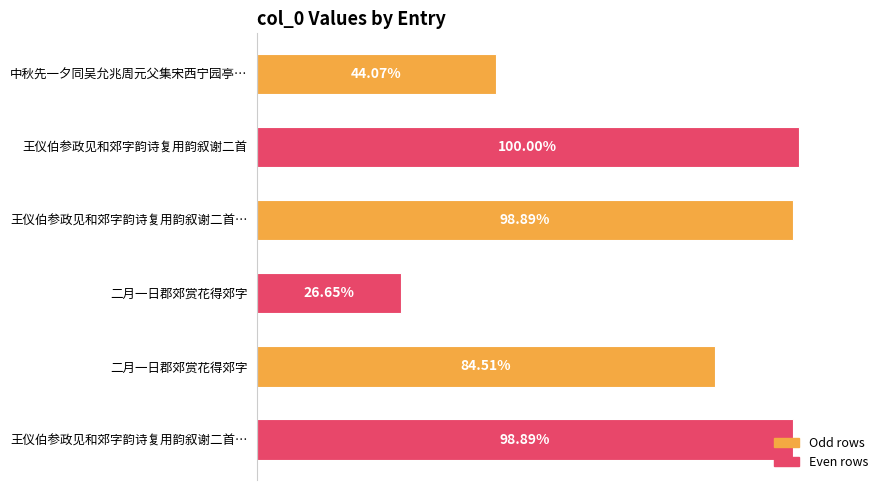

Does the chart contain any negative values?

No